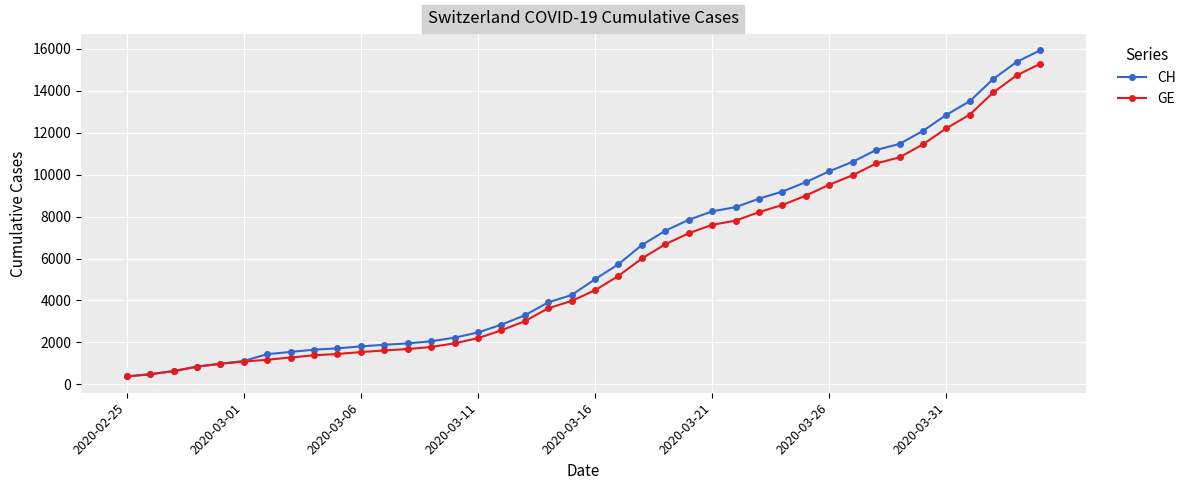

What is the value of the CH point at the 21st from the left?

5012